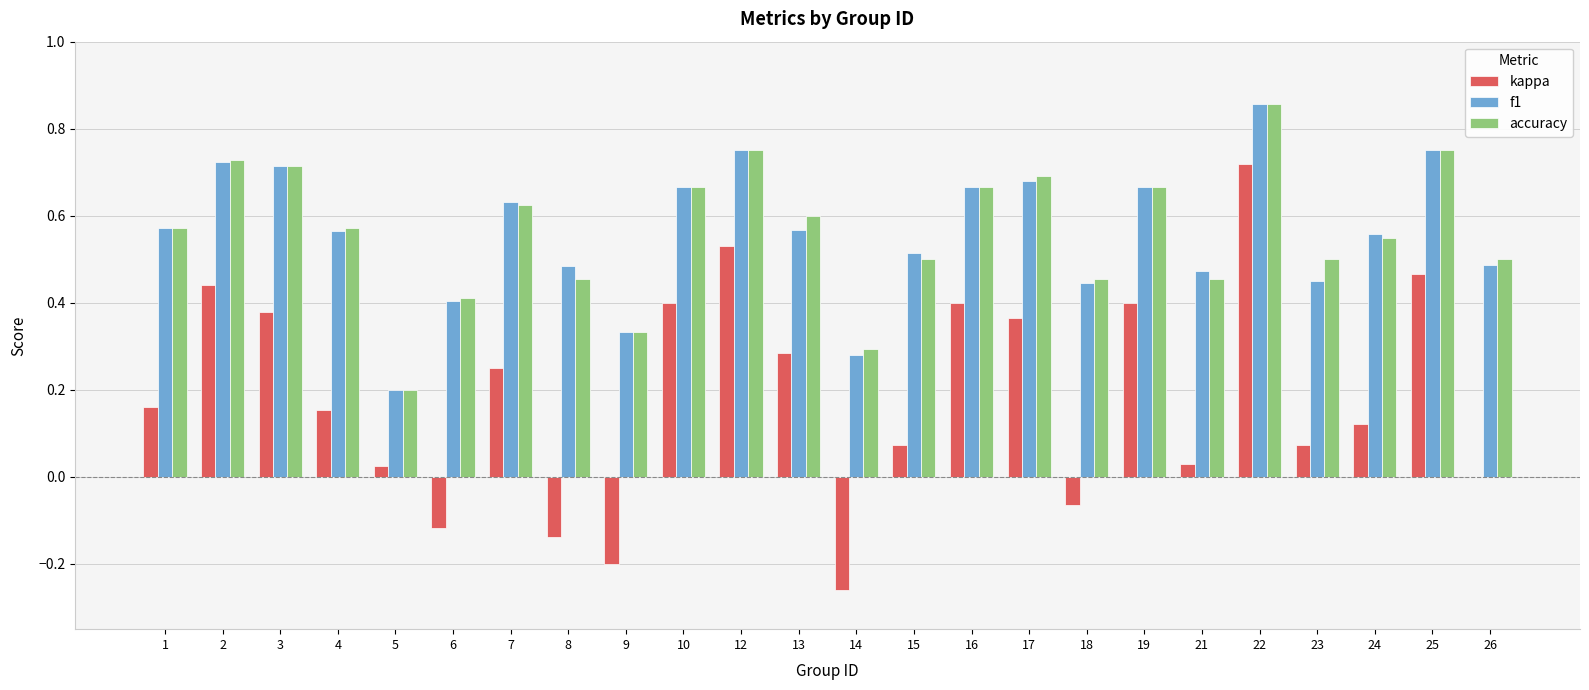

The value of accuracy at 16 is 0.7. True or false?

True